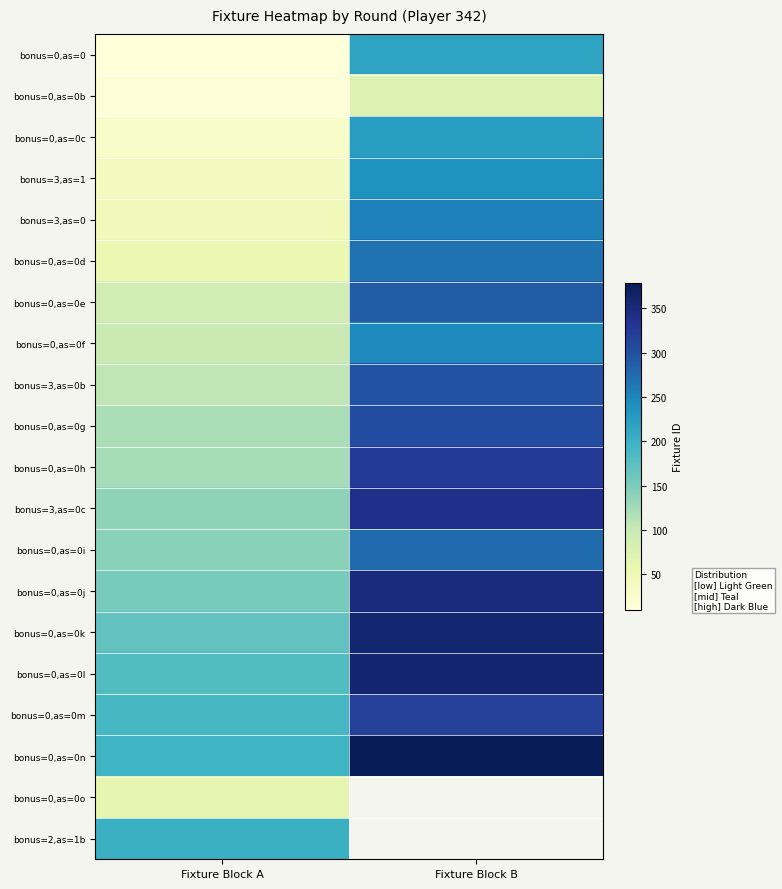

At which label is bonus=0,as=0i closest to 207?

Fixture Block A